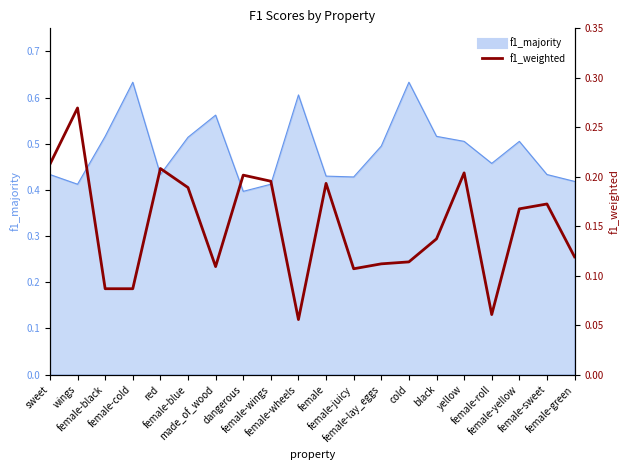

At which category does the chart reach its minimum across all series?

female-wheels